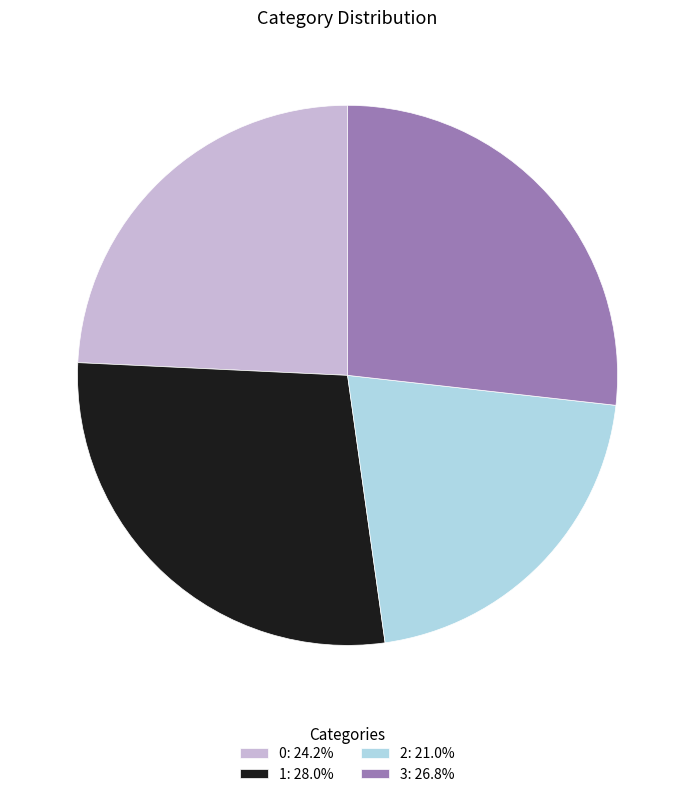

Do 3: 26.8% and 2: 21.0% together represent more than half of the pie?

No